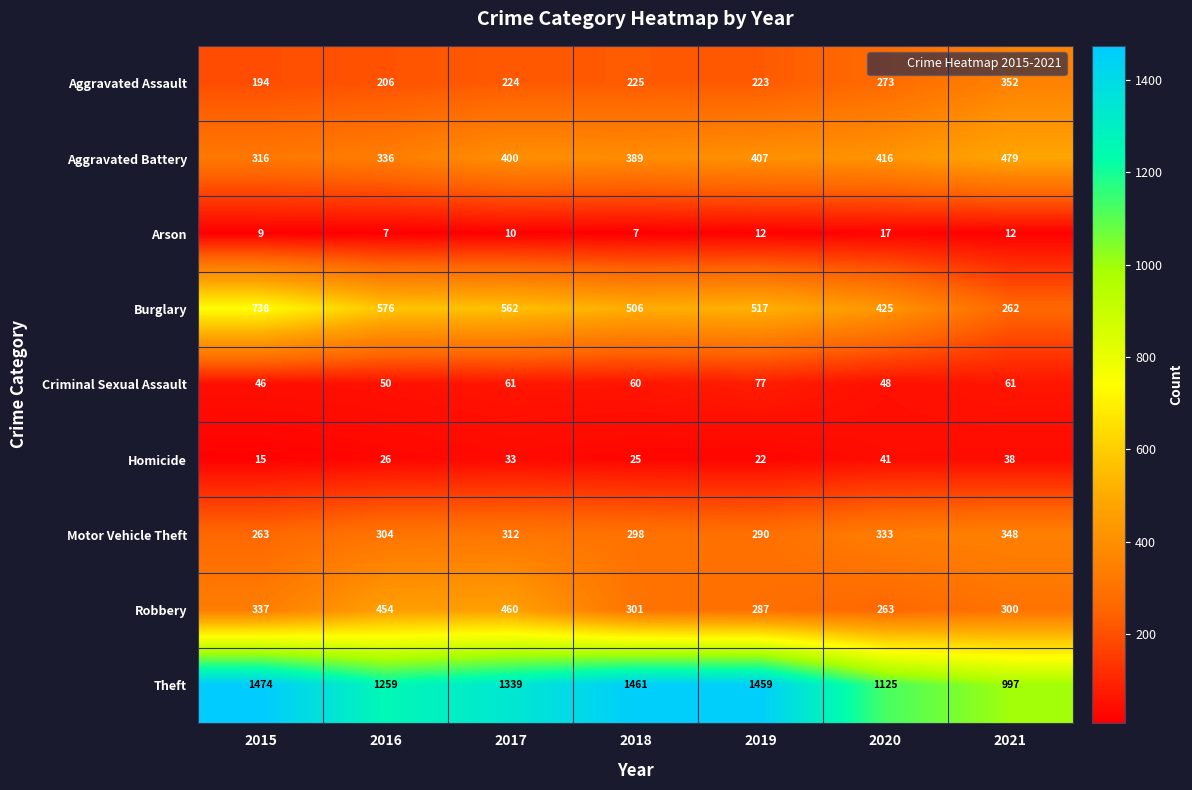

At which label is Theft closest to 1235?

2016